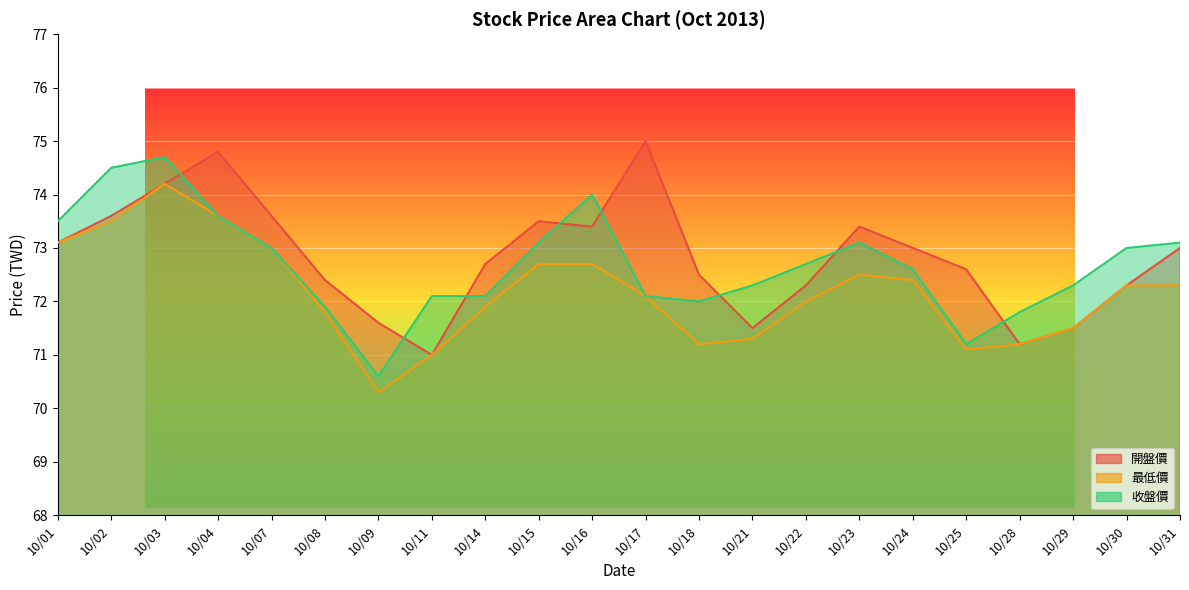

How many values in the 收盤價 series are below 72?

4